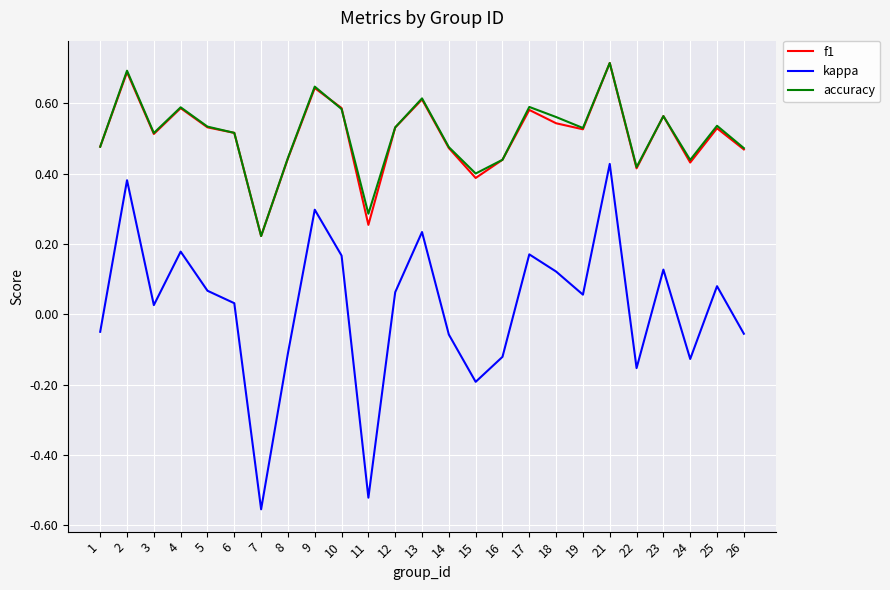

Is the value of kappa at 10 greater than the value of f1 at 11?

No